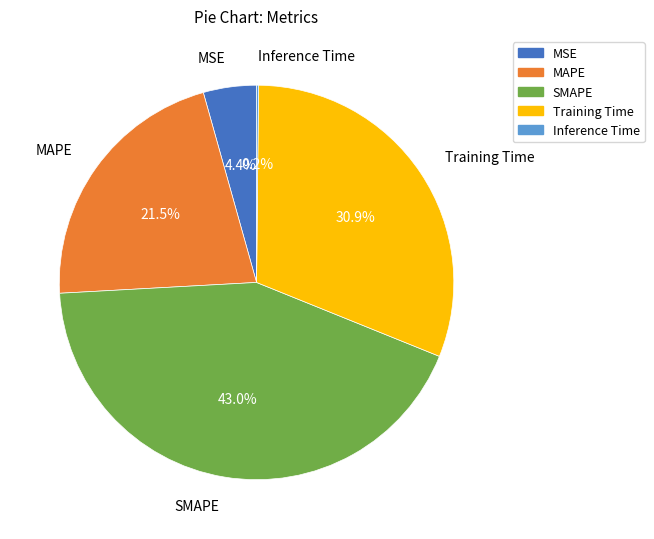

Does any single category account for the majority?

No